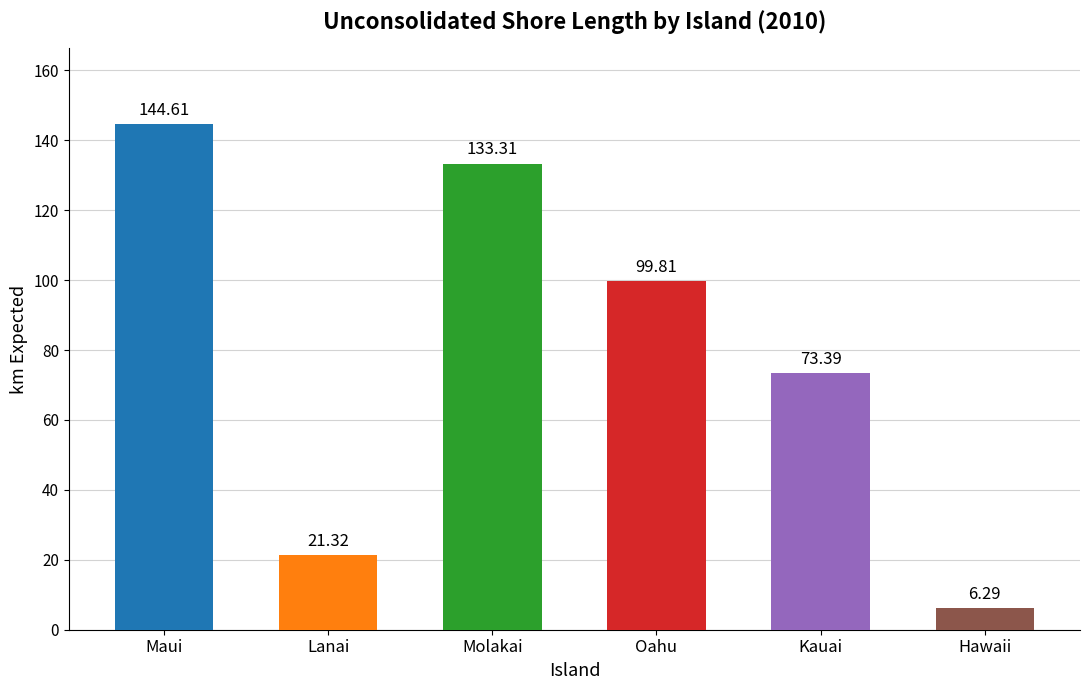

Reading left to right, extract all data points from this chart.

144.6	21.3	133.3	99.8	73.4	6.3